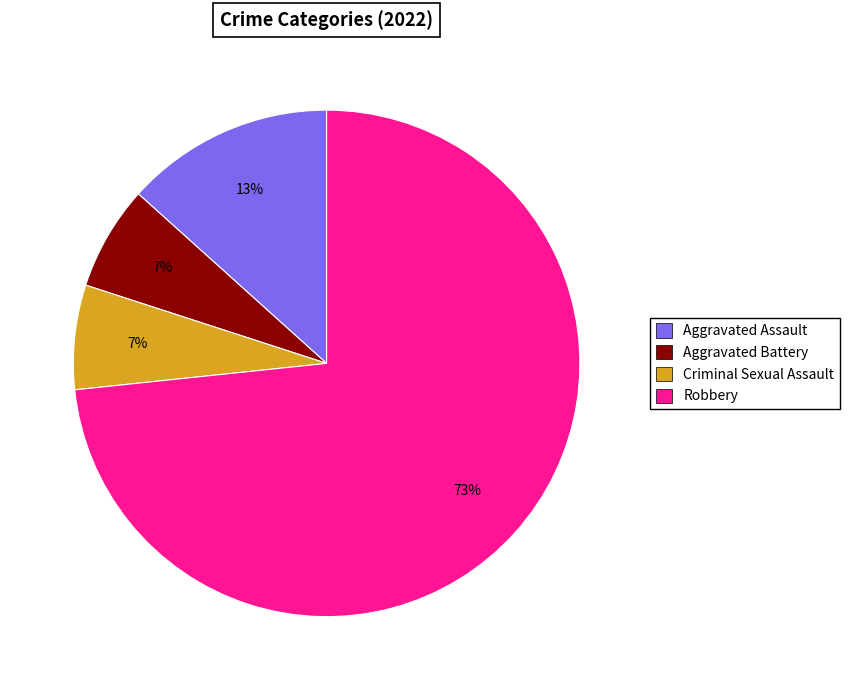

Which has a higher value, Aggravated Assault or Robbery?

Robbery